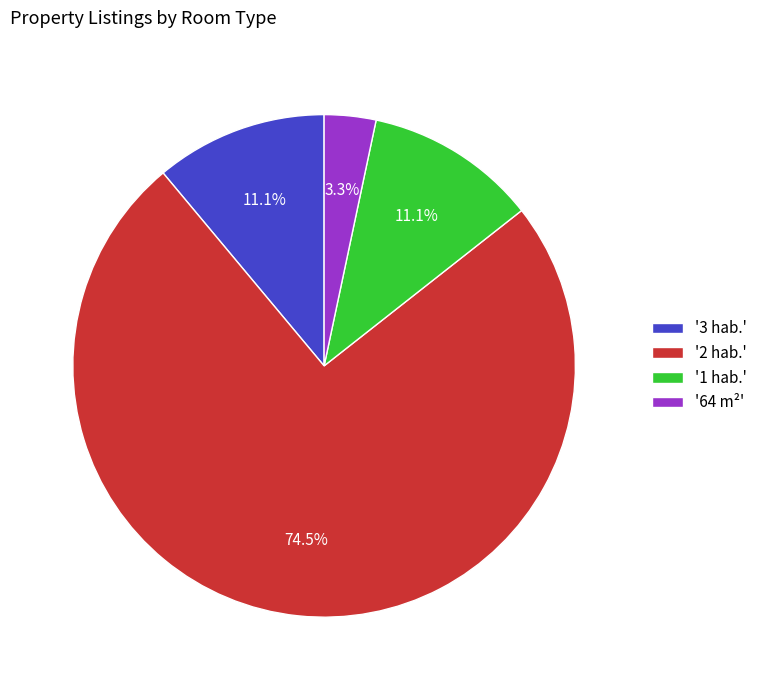

Combined, do '64 m²' and '2 hab.' account for over 50%?

Yes